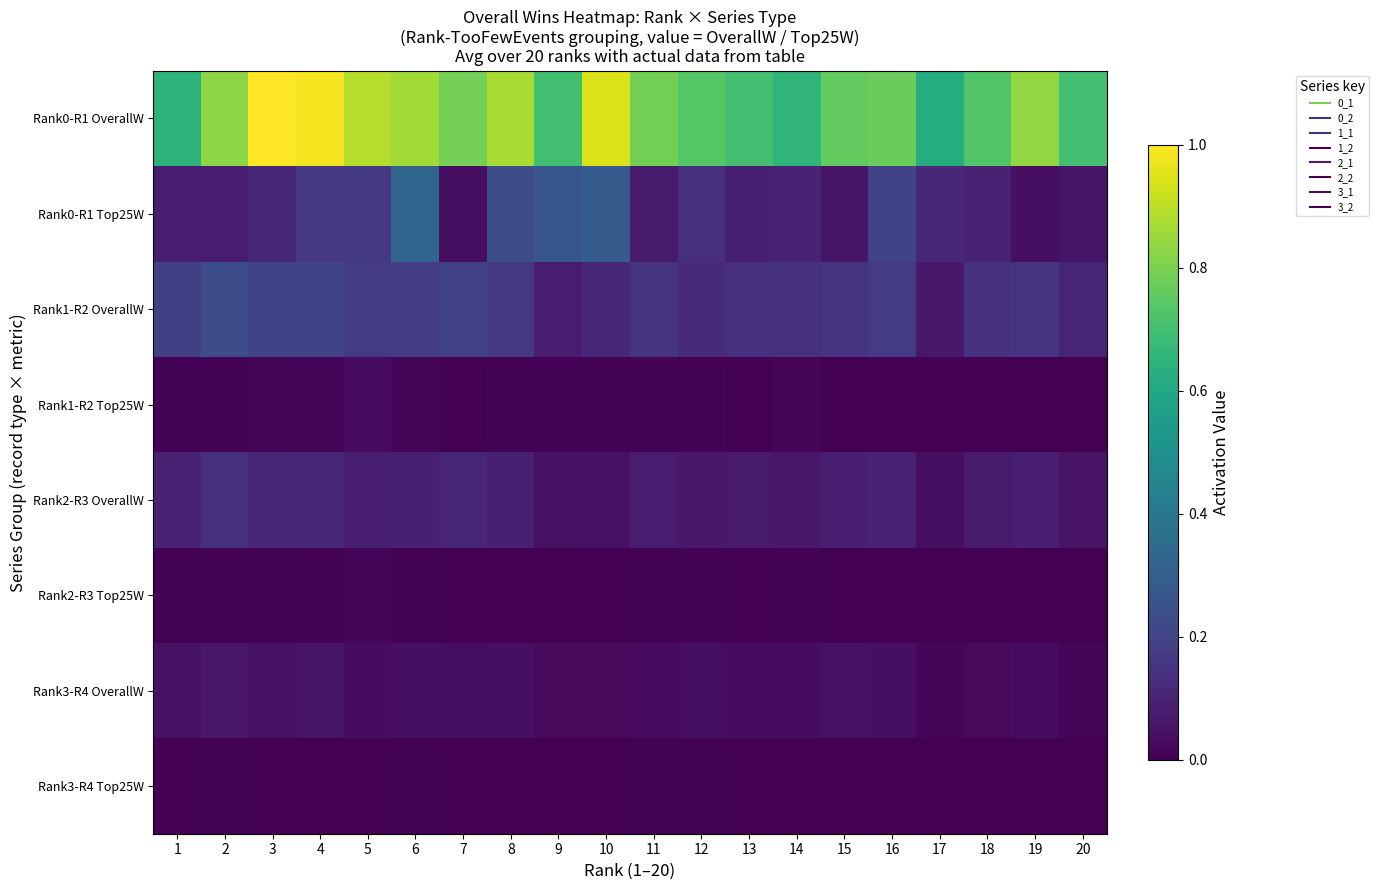

At how many categories does at least one series exceed 0?

20